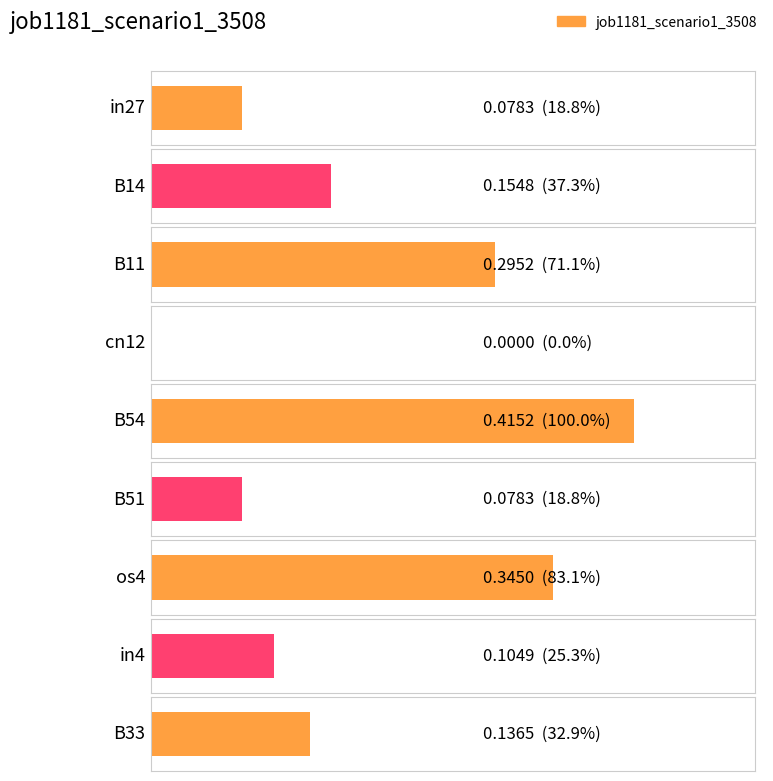

Reading left to right, list all the values displayed in this chart.

in27=0.1	B14=0.2	B11=0.3	cn12=0.0	B54=0.4	B51=0.1	os4=0.3	in4=0.1	B33=0.1